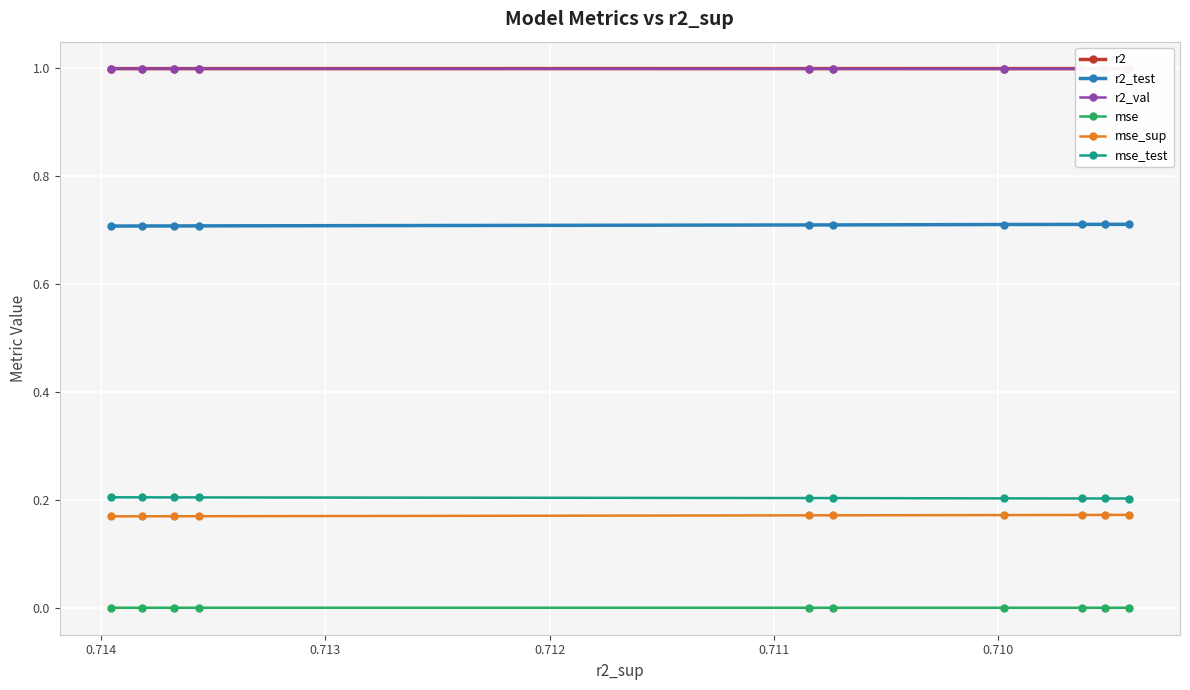

True or false: r2_val and r2 cross at least once.

False